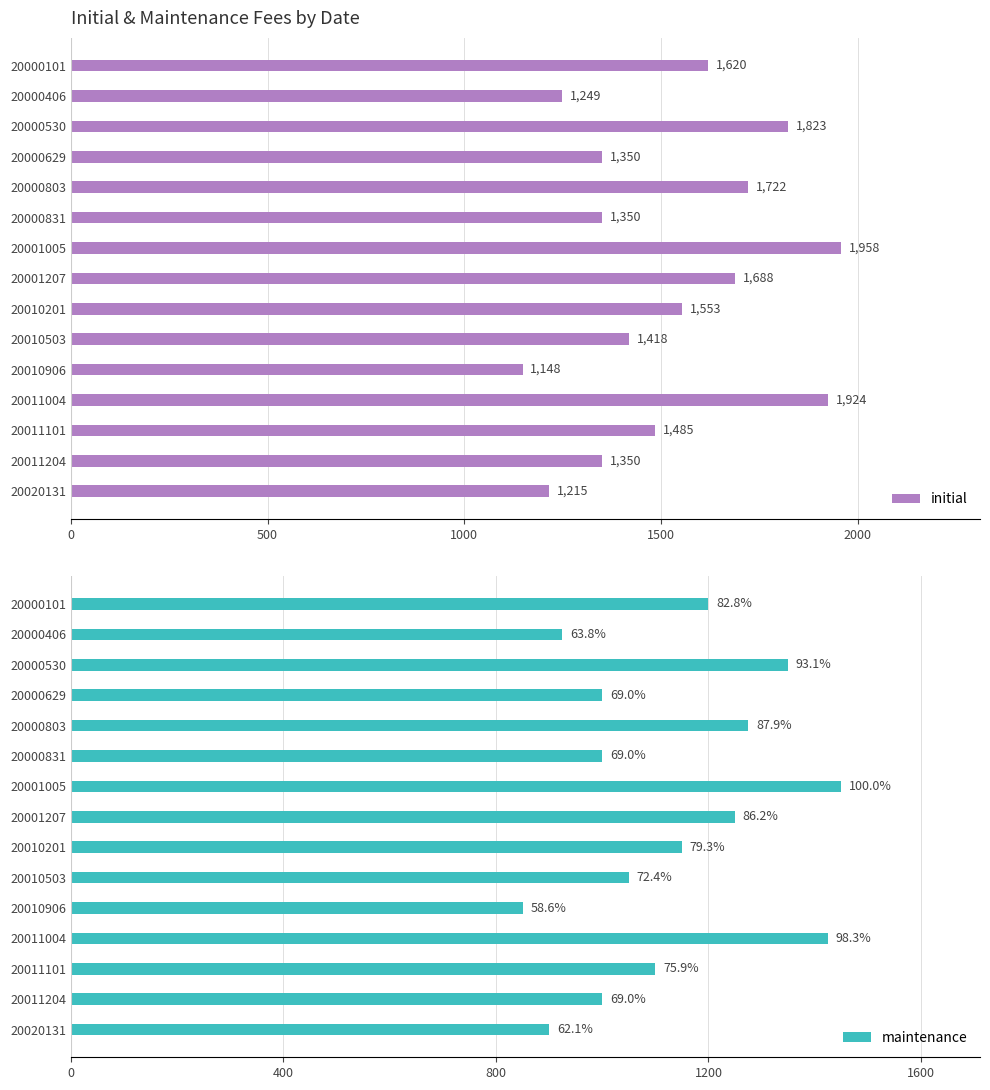

At which label does initial reach its minimum?

20010906